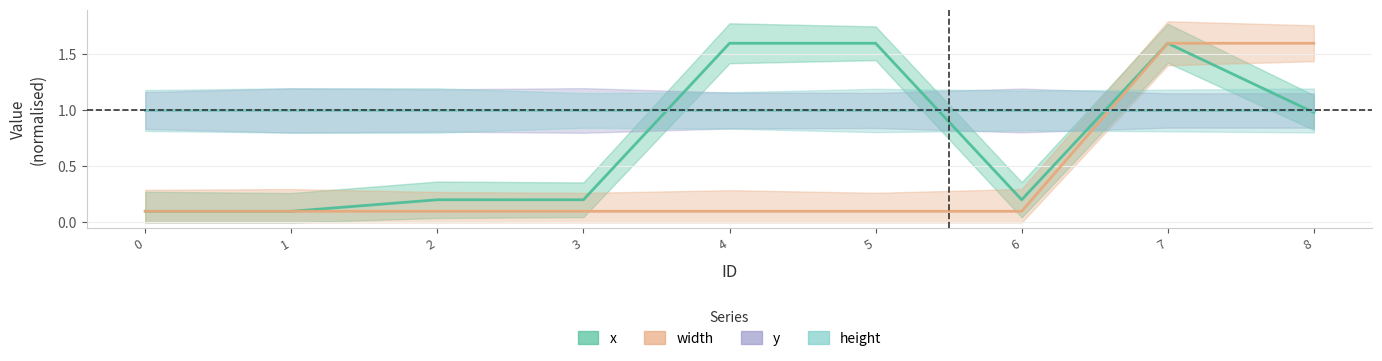

True or false: x has more than 0 points higher than both neighbors.

True